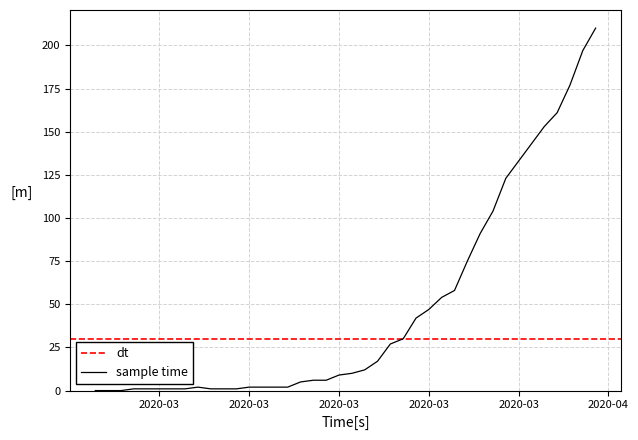

Does the chart have visible grid lines?

Yes